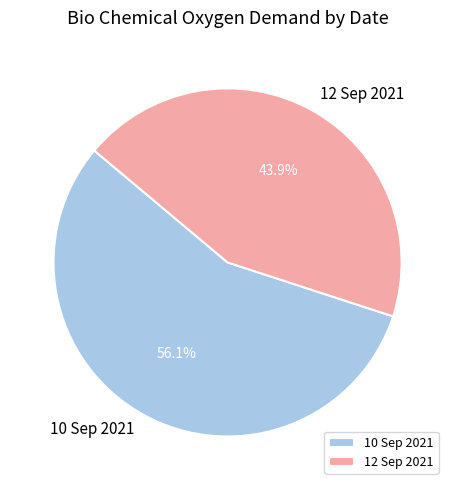

To the nearest percent, what is the difference between the largest and smallest slice percentages?

12%